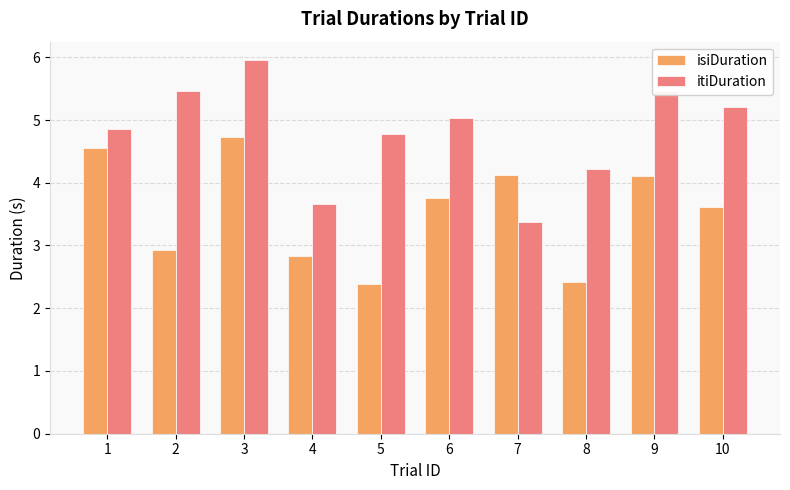

Is it true that itiDuration equals 5.0 at 6?

True